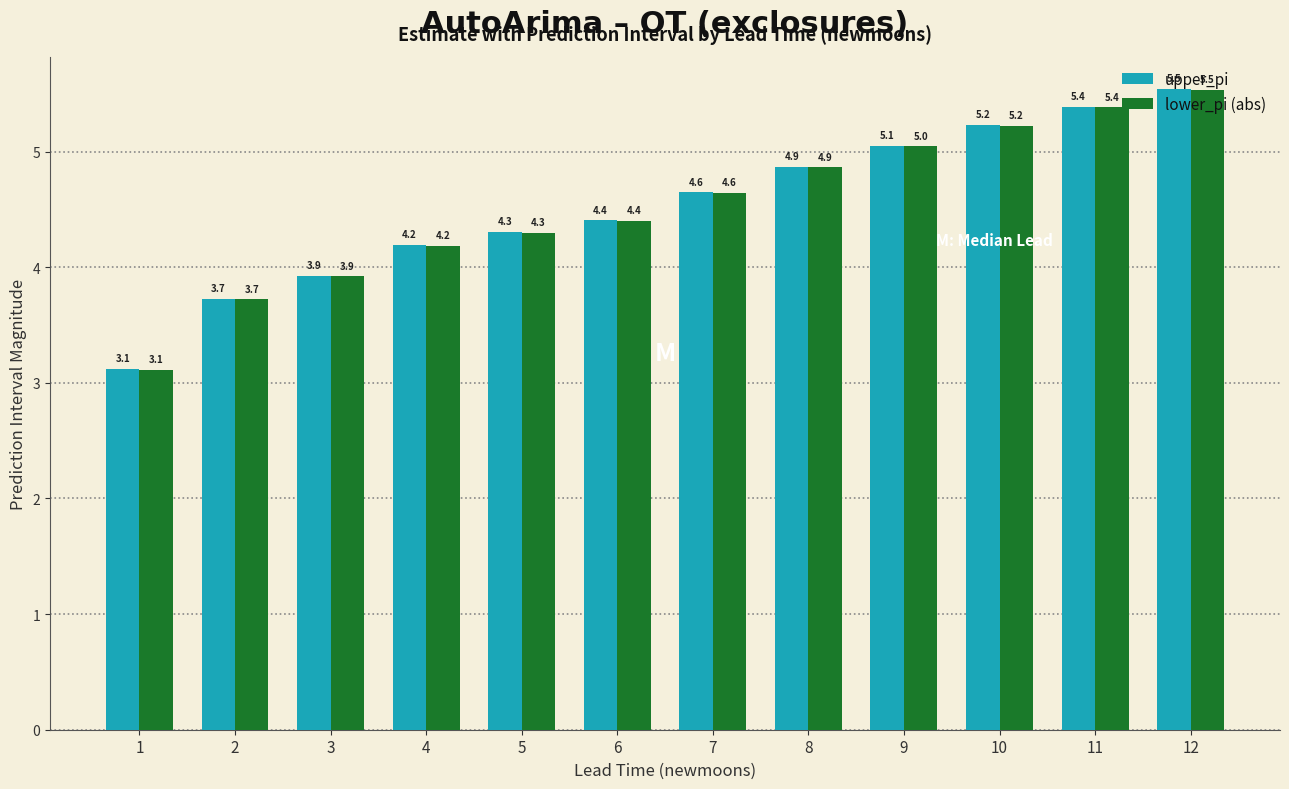

What is the difference between the maximum and second lowest values in the upper_pi series?

1.8